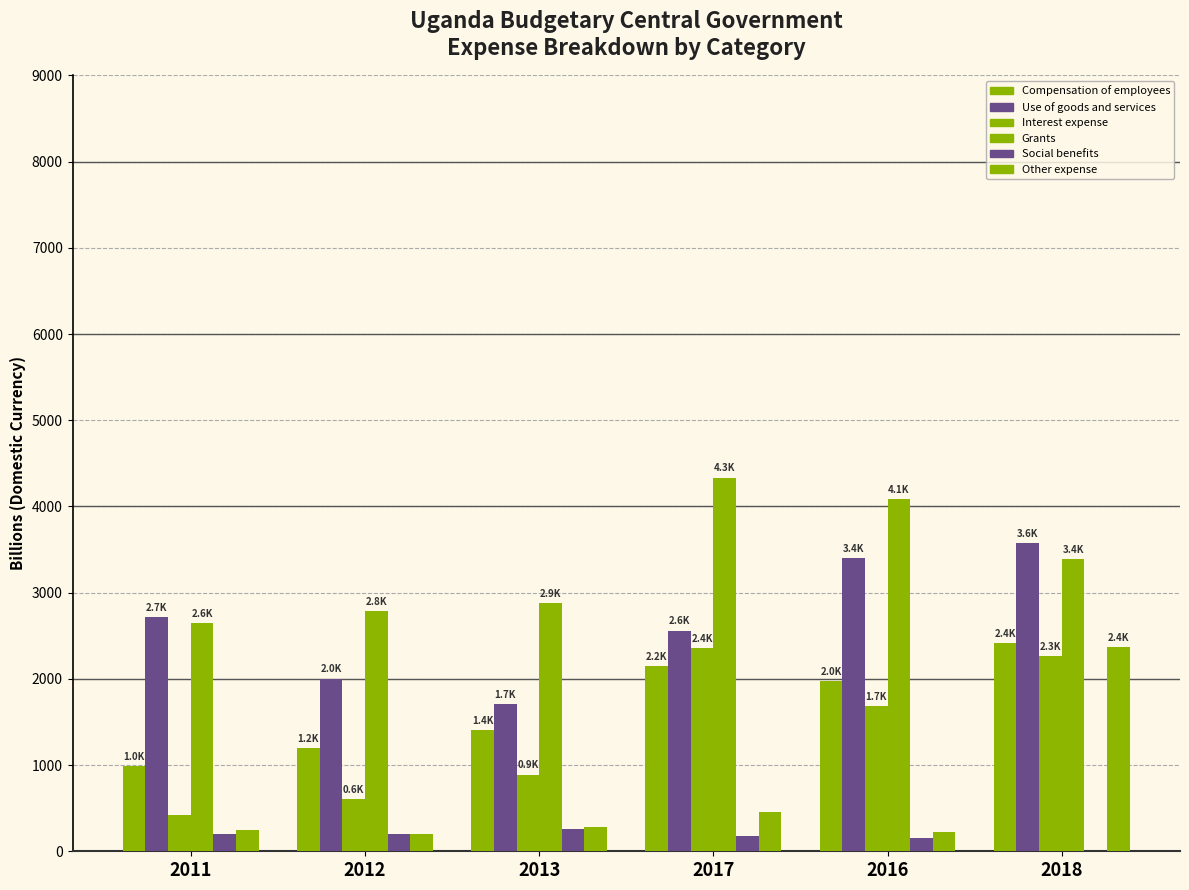

Count the number of data series in this chart.

6